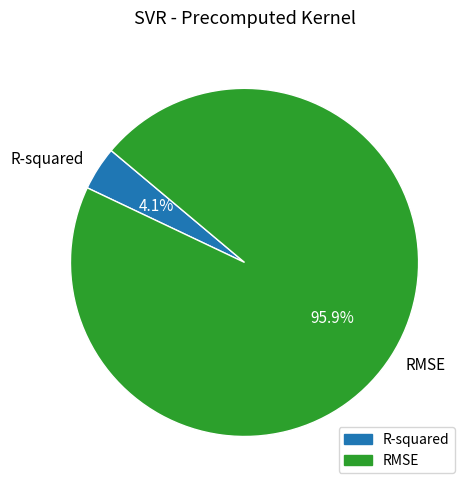

Does RMSE account for over 50% of the chart?

Yes